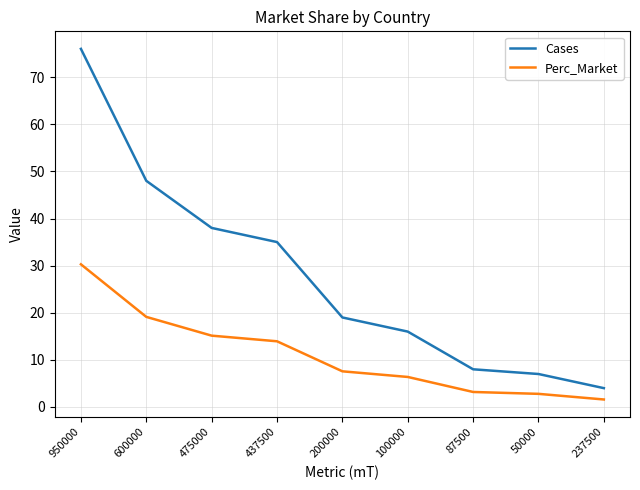

Which series has the largest range (max minus min)?

Cases